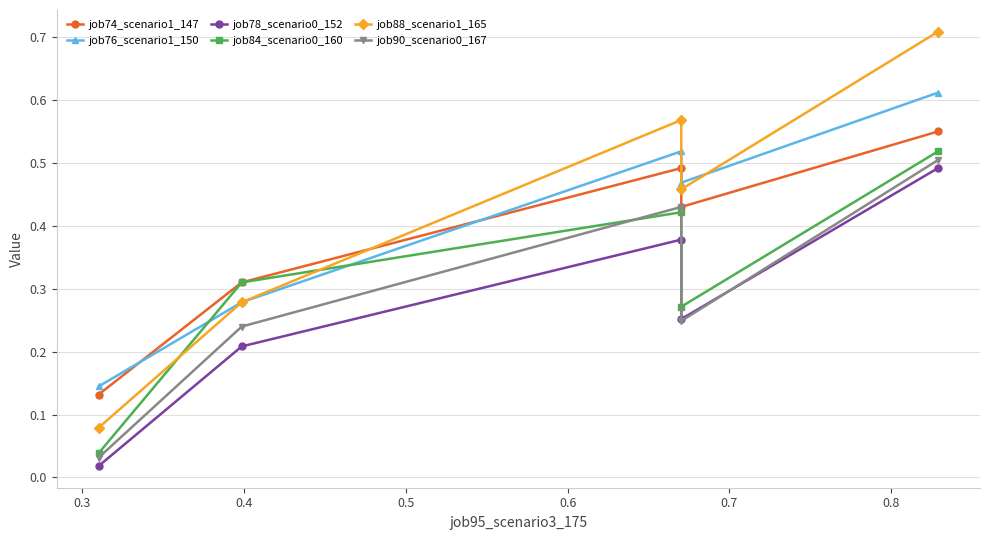

True or false: job76_scenario1_150 and job88_scenario1_165 intersect in this chart.

True